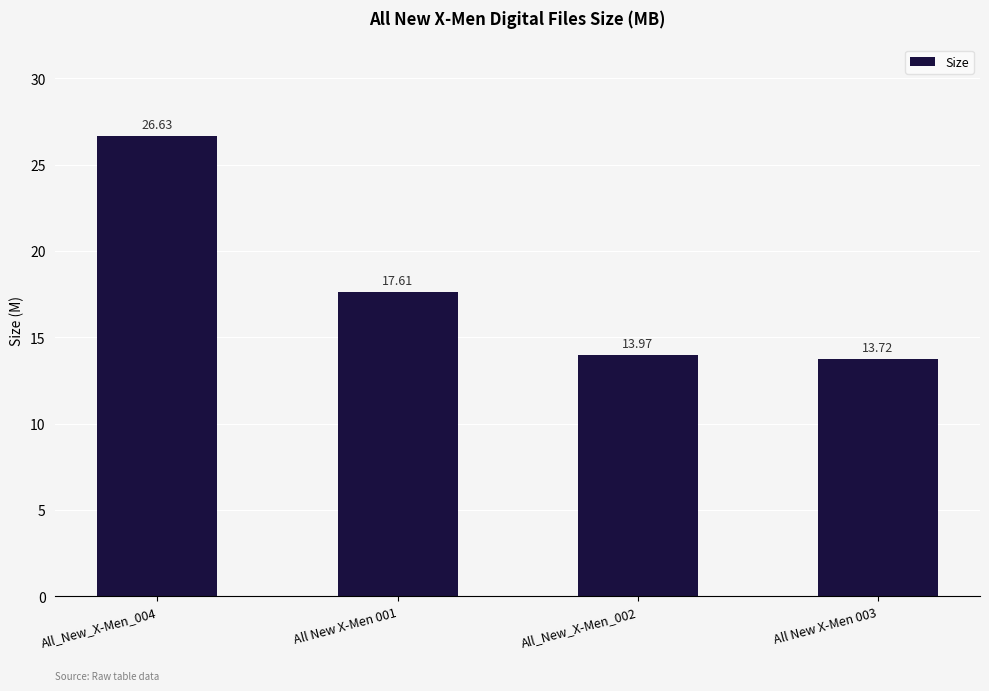

What position from the right is All New X-Men 001?

3